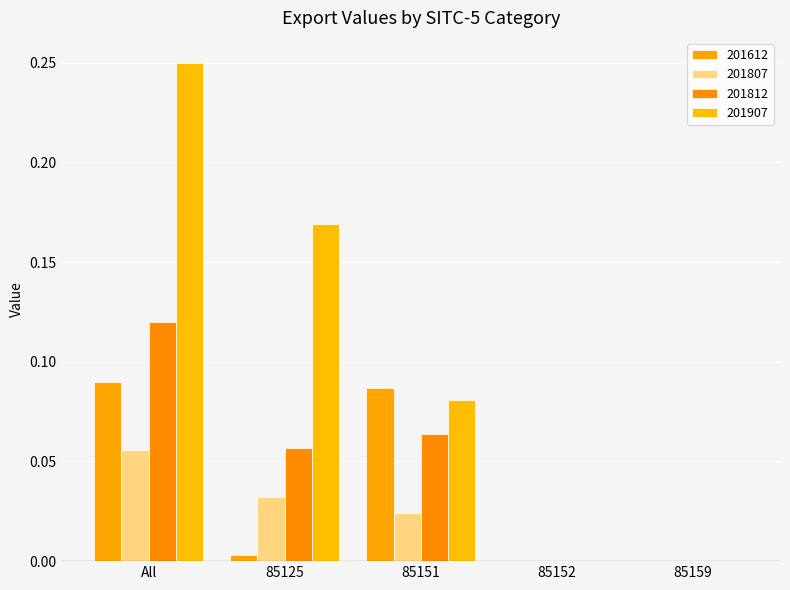

Count the number of data series in this chart.

4